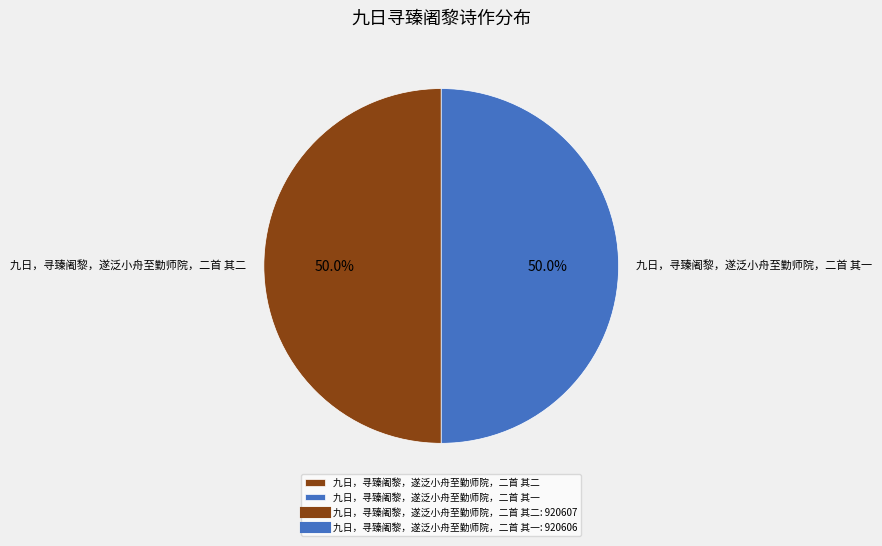

What portion of the pie excludes 九日，寻臻阇黎，遂泛小舟至勤师院，二首 其二?

50.0%